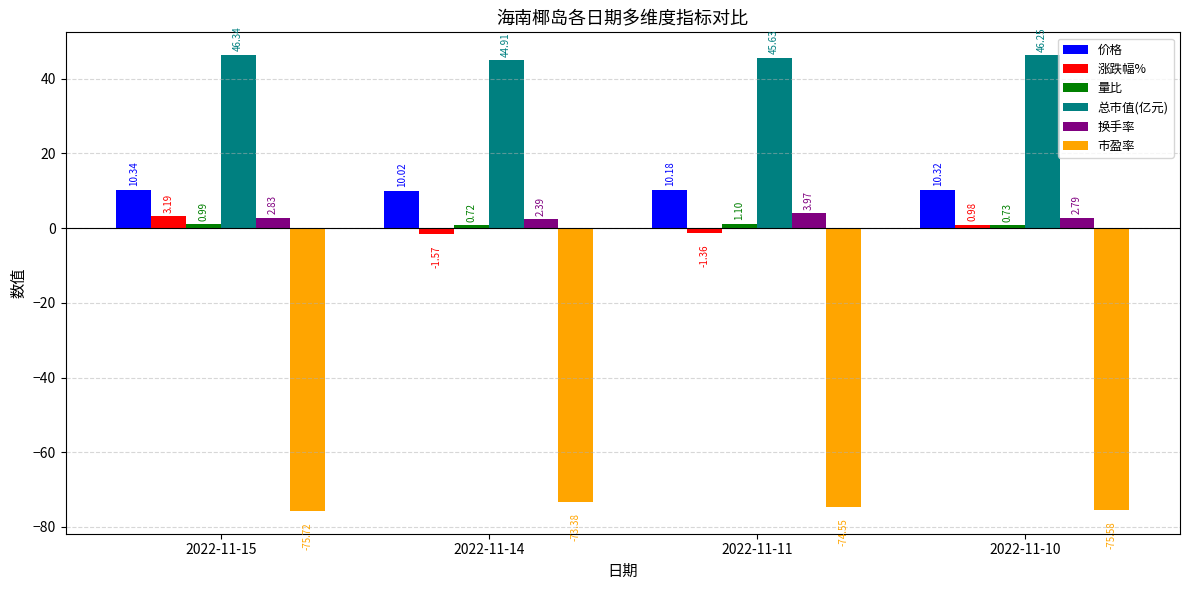

How many data points in 总市值(亿元) are less than 46?

2